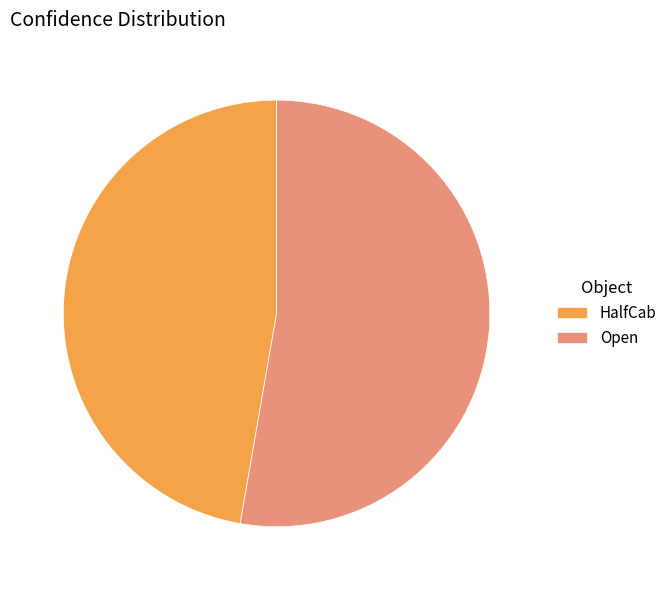

Do HalfCab and Open together represent more than half of the pie?

Yes